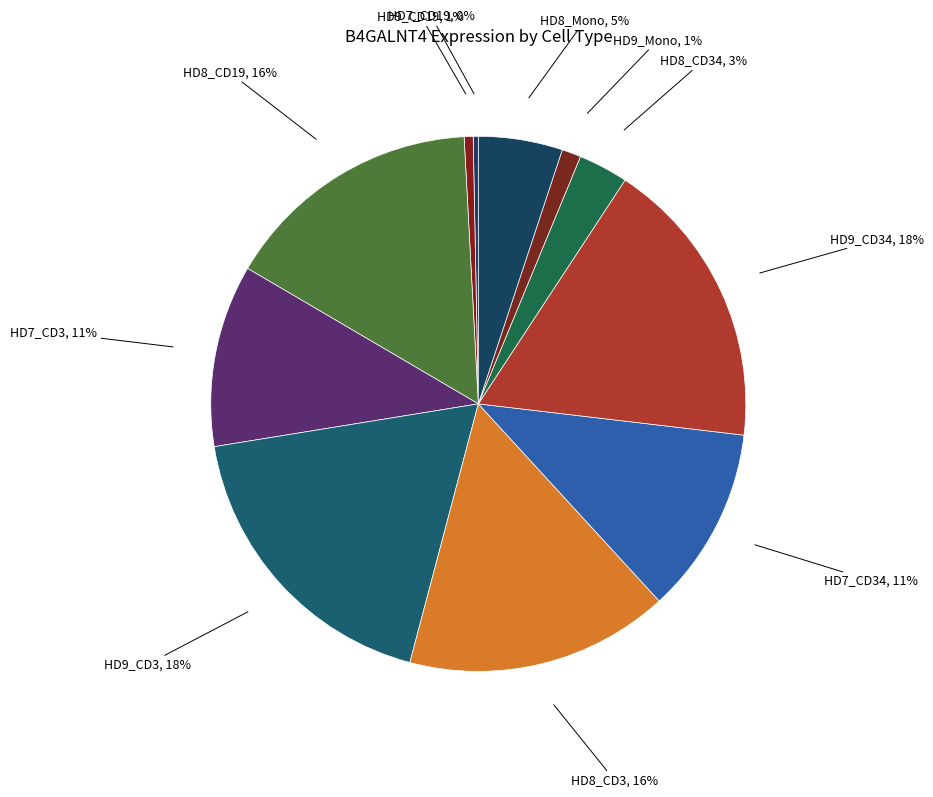

Count the number of slices in the pie.

11